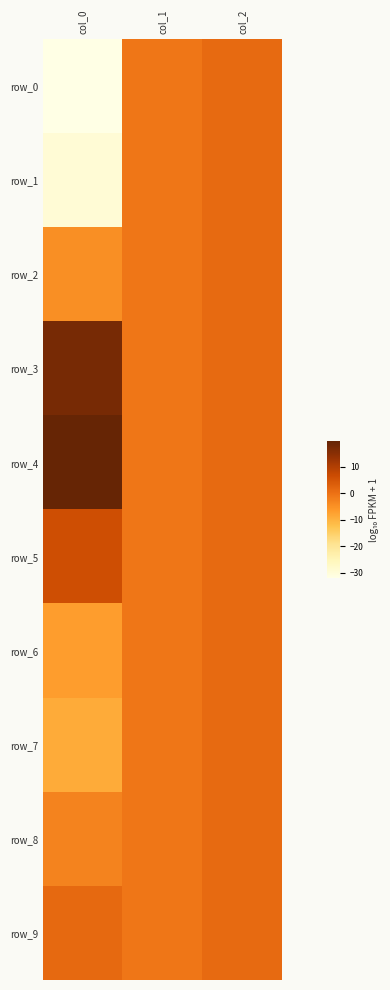

Which series has the widest spread of values?

row_0